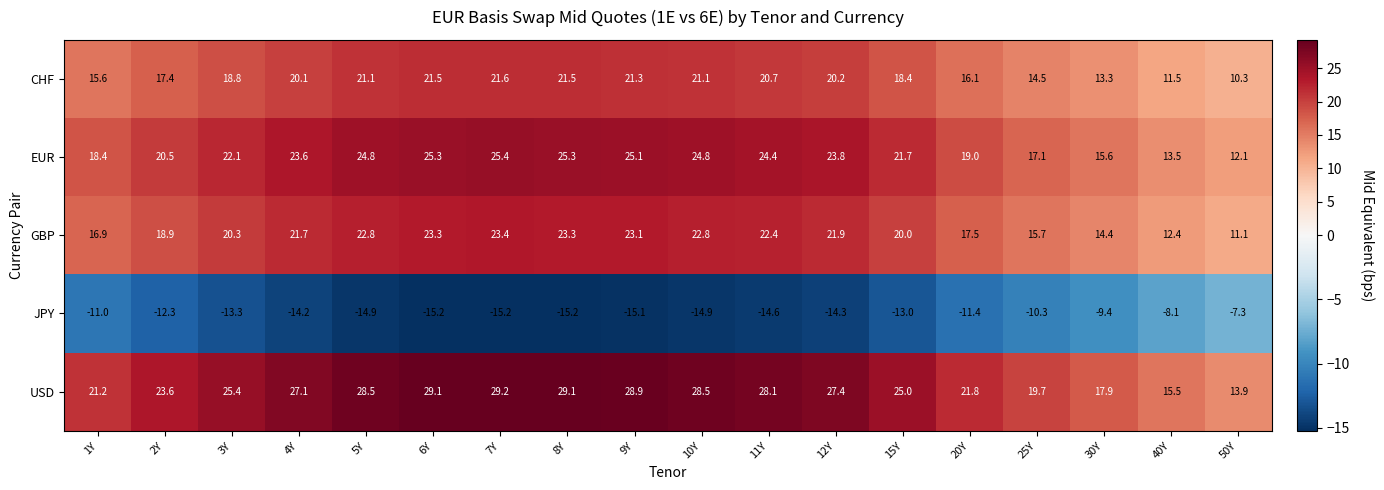

What is the difference between the highest and lowest values at 40Y?

23.6